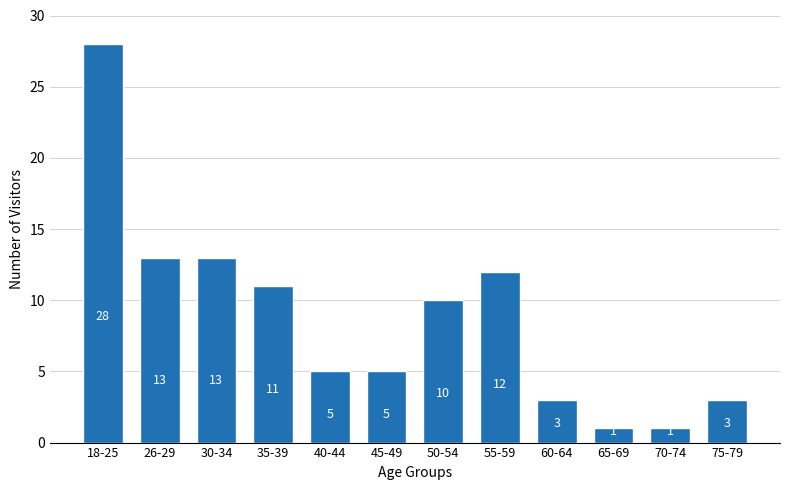

Reading right to left, list all the values displayed in this chart.

3	1	1	3	12	10	5	5	11	13	13	28